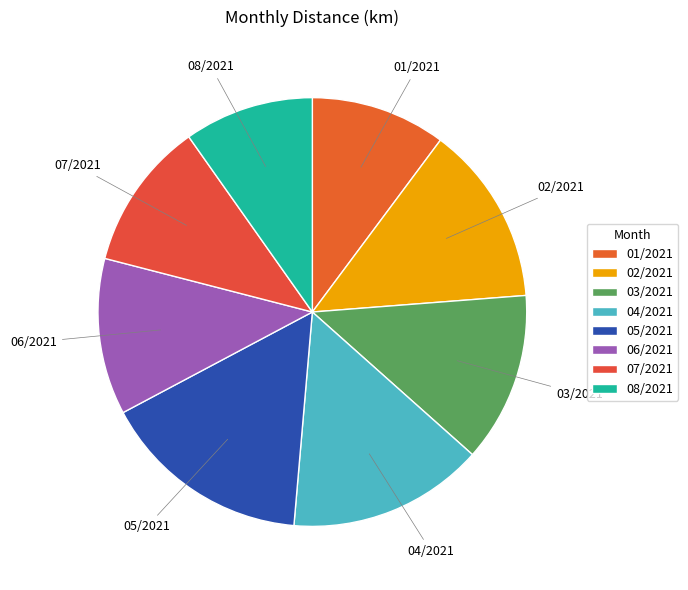

Combined, do 05/2021 and 06/2021 account for over 50%?

No